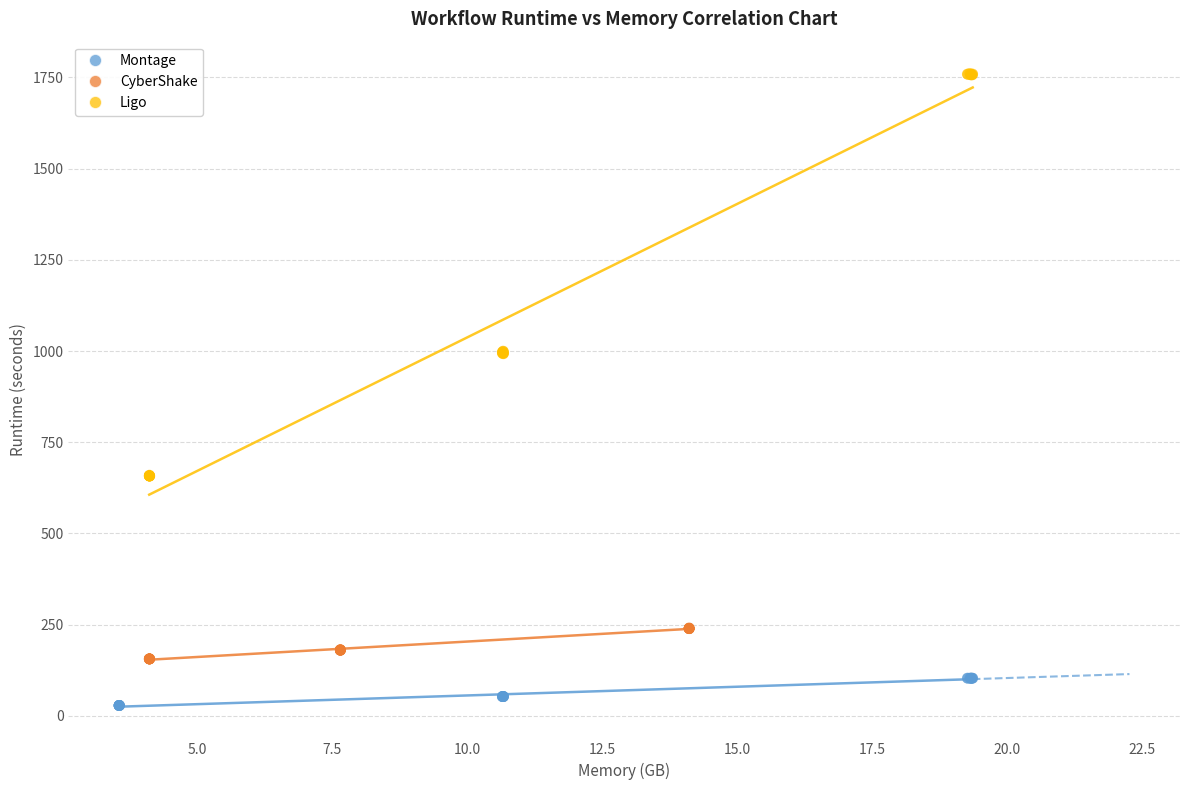

Which series contains the lowest Y value?

Montage